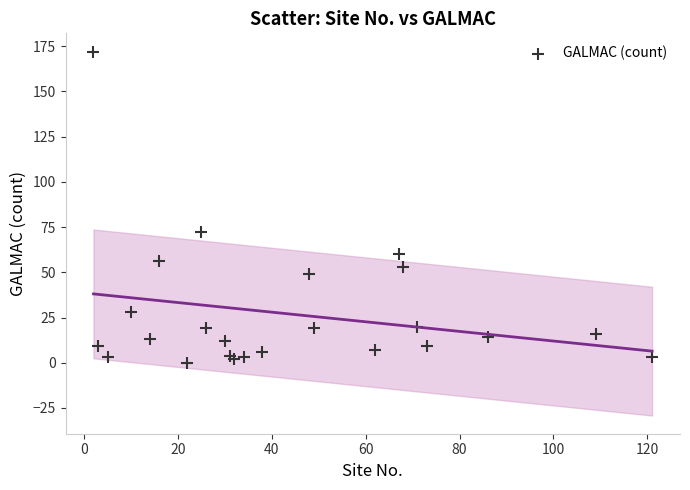

What Y value in the scatter plot is closest to 86?

72